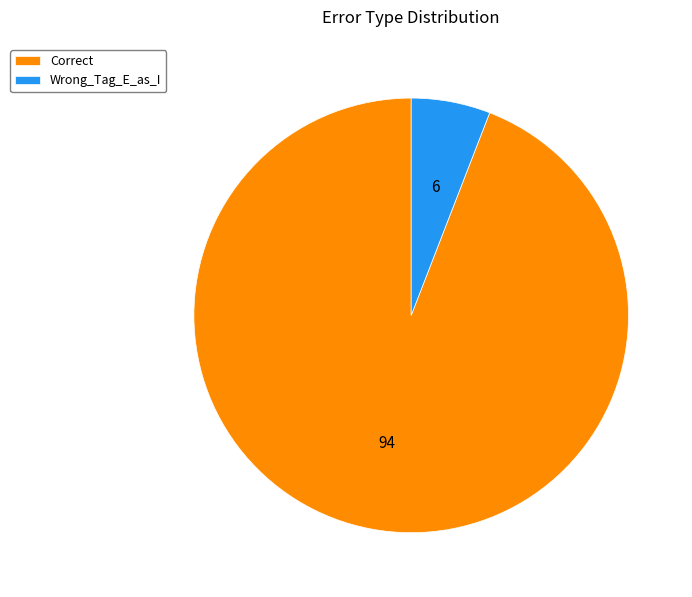

Which category has the smallest portion of the pie?

Wrong_Tag_E_as_I